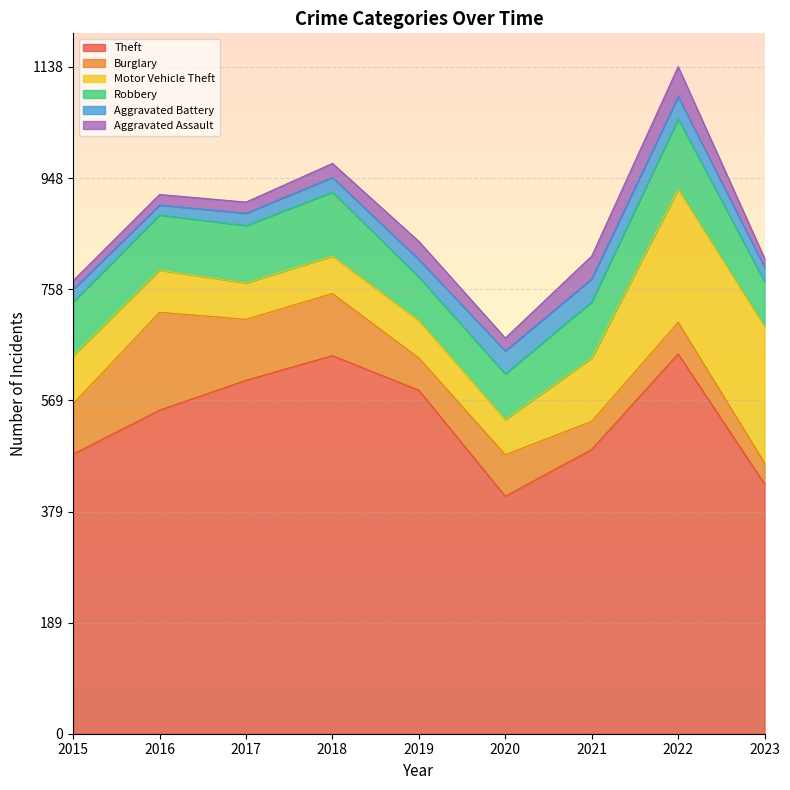

Which series has the largest range (max minus min)?

Theft